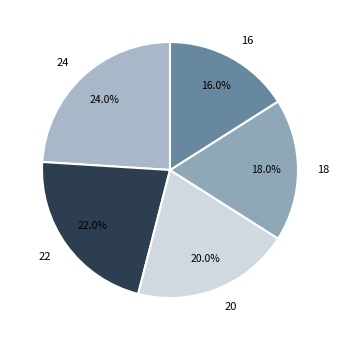

To the nearest percent, what percentage of the pie is 24?

24%